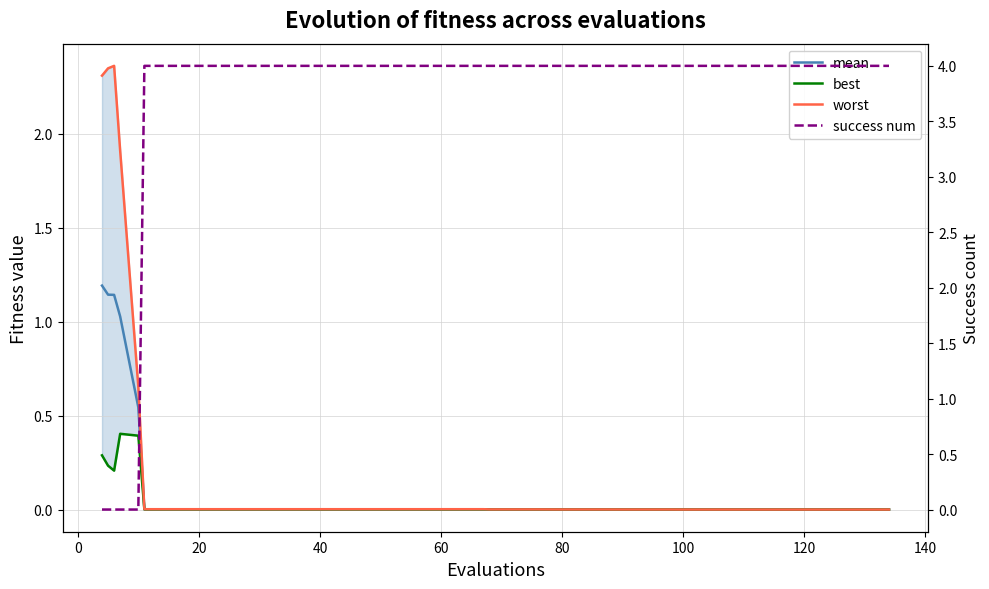

What are all the series names shown in the legend?

mean, best, worst, success num